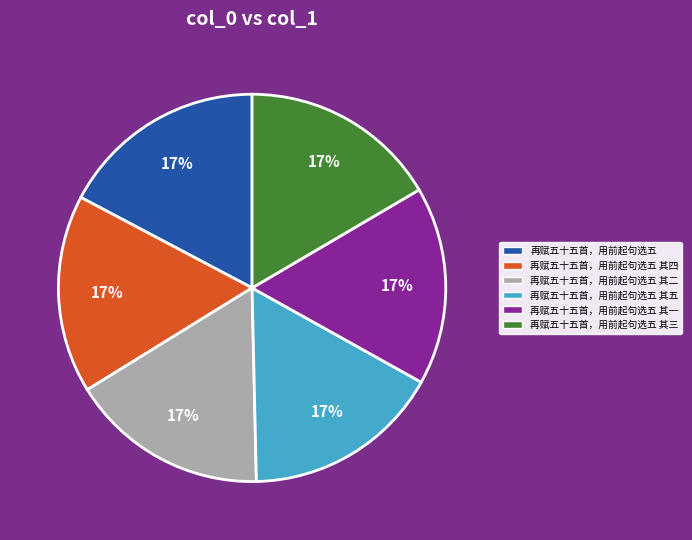

The 再赋五十五首，用前起句选五 其四 slice represents 22% of the pie. True or false?

False